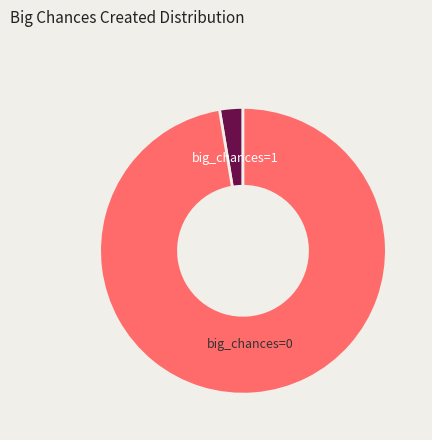

Between big_chances=1 and big_chances=0, which is larger?

big_chances=0